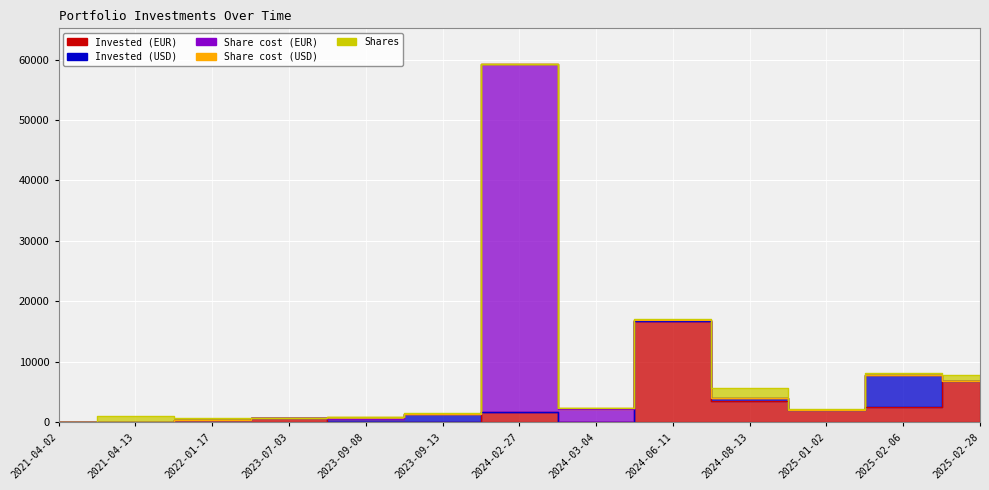

True or false: Share cost (USD) has more than 1 points higher than both neighbors.

True